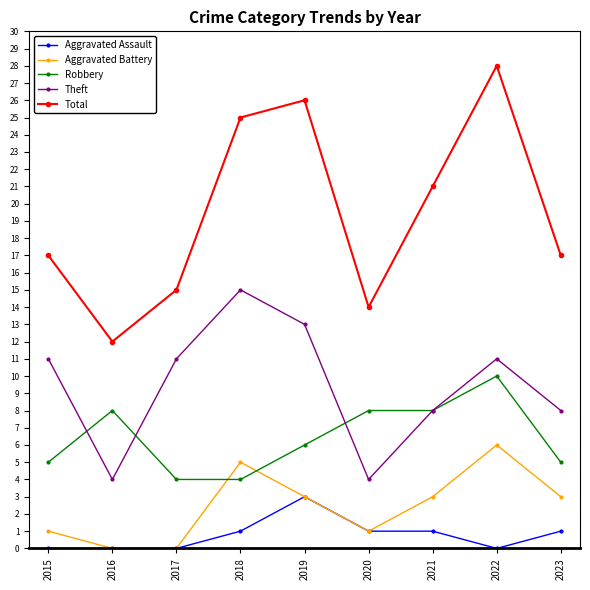

What is the sum of all Aggravated Assault values?

7